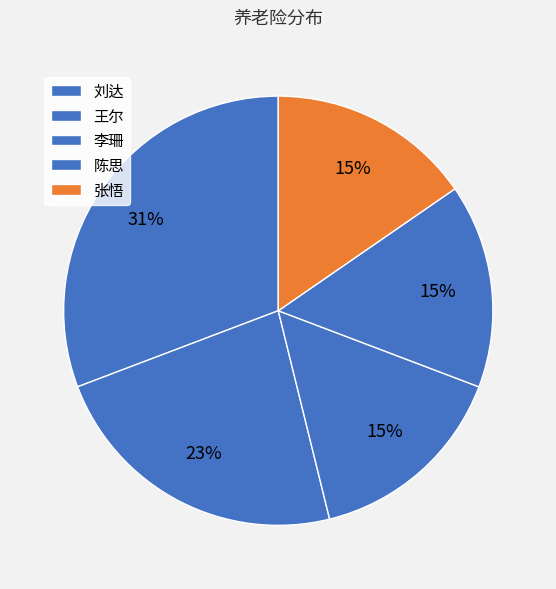

Count the number of slices in the pie.

5